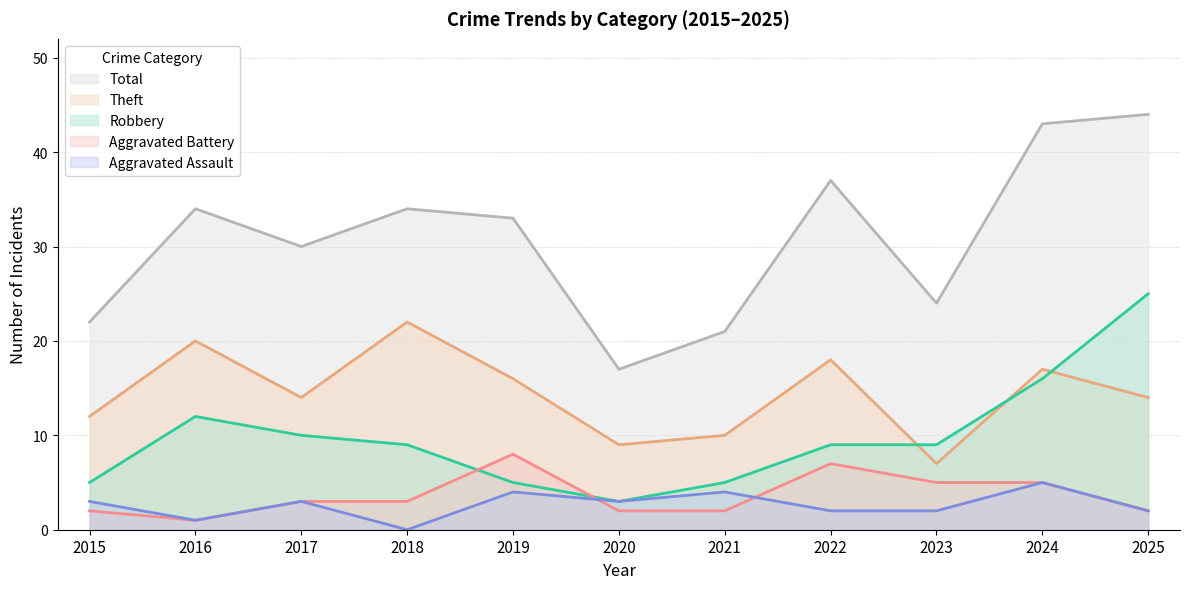

Is it true that Robbery equals 9 at 2019?

False